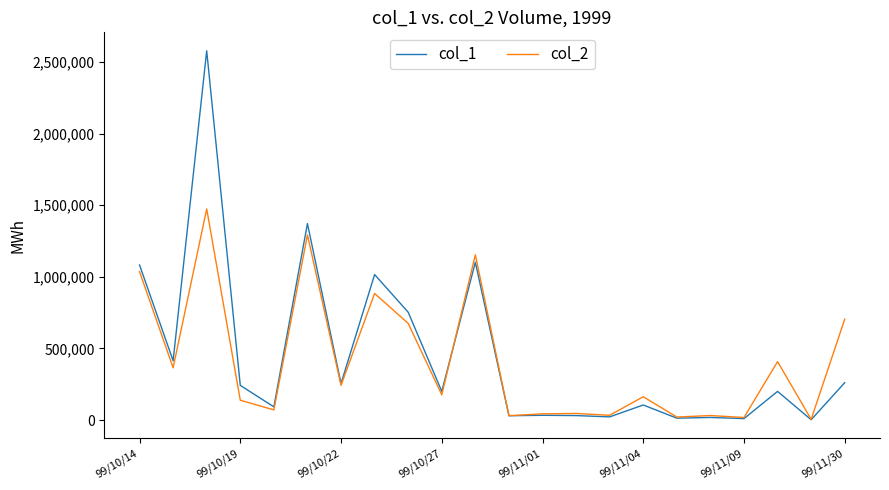

What is the greatest value displayed?

2579000